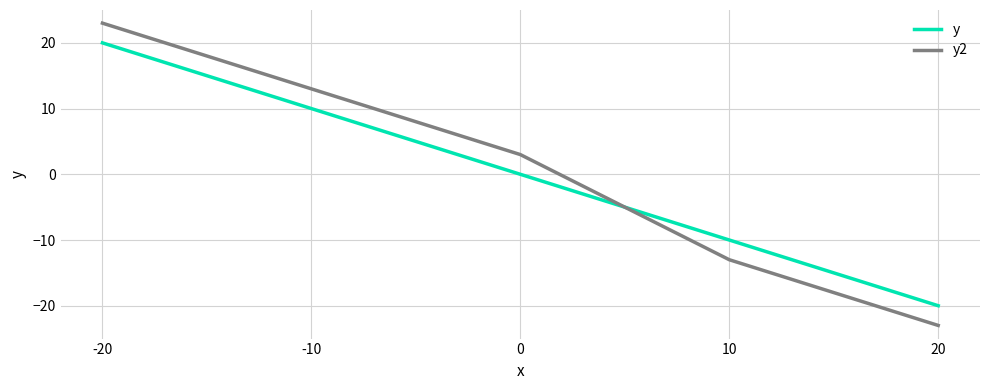

List the series in order of their peak value, lowest first.

y, y2